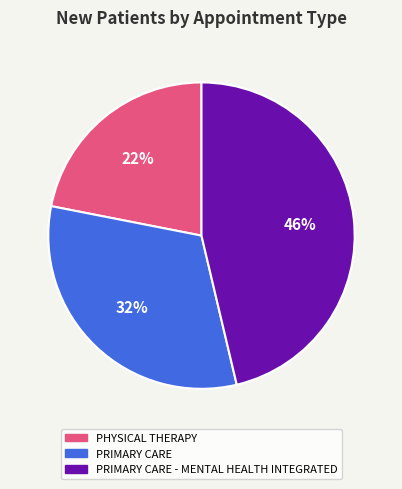

How many slices are in this pie chart?

3